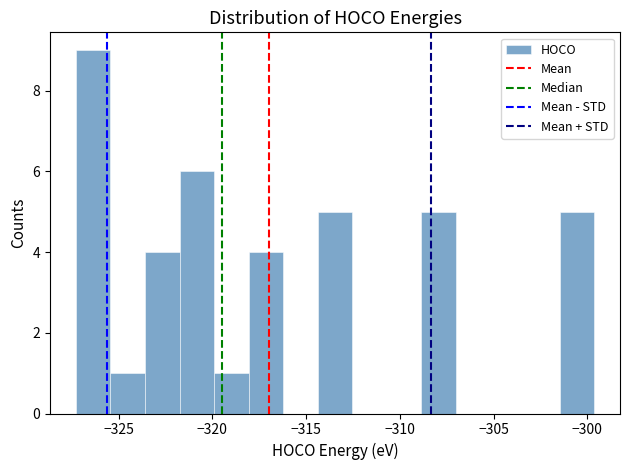

Around what value on the x-axis is the tallest bar? Give the approximate position of its centre, as read against the axis.

-326.5